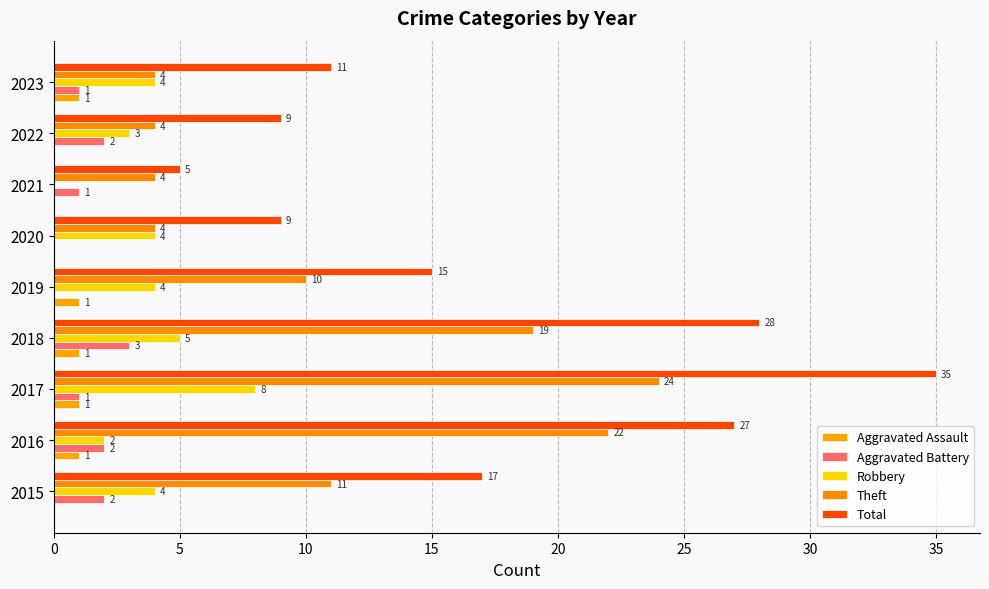

How many distinct data groups are displayed?

5